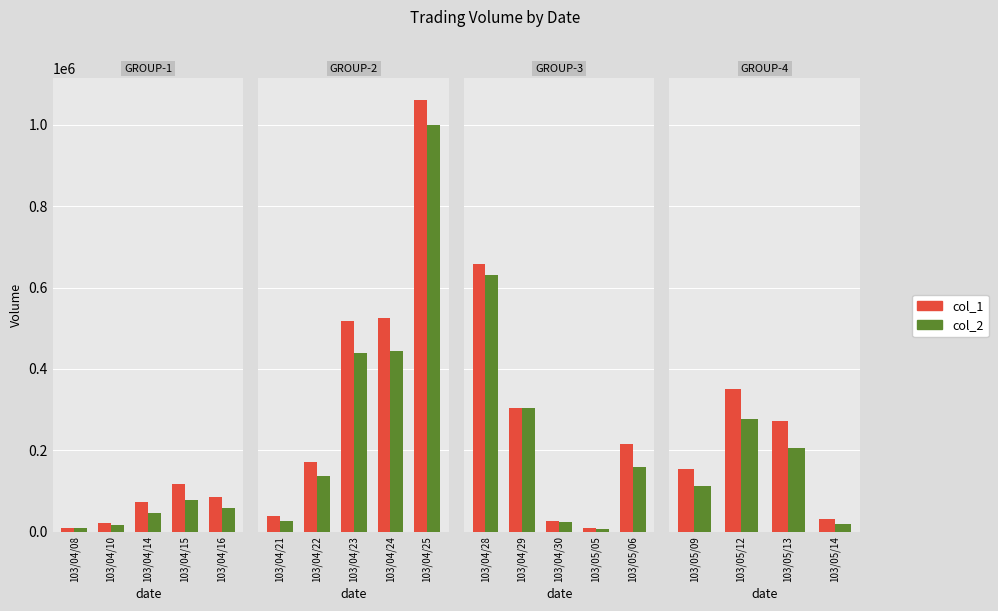

Between 103/05/09 and 103/05/13, which series saw the biggest shift?

col_1